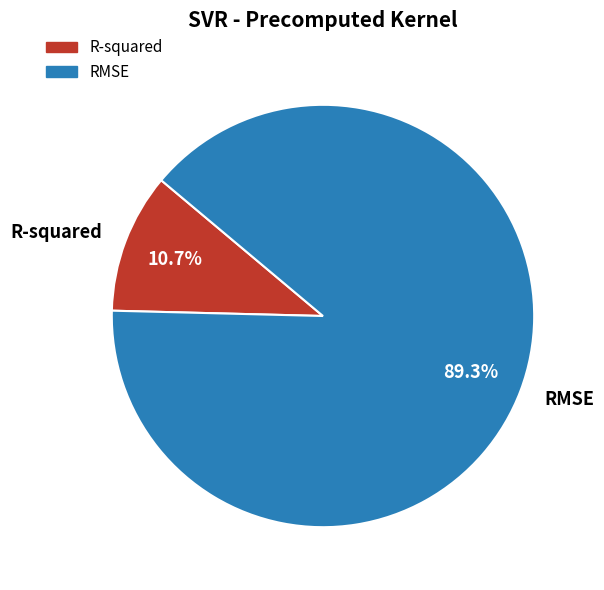

Which slice is the smallest?

R-squared